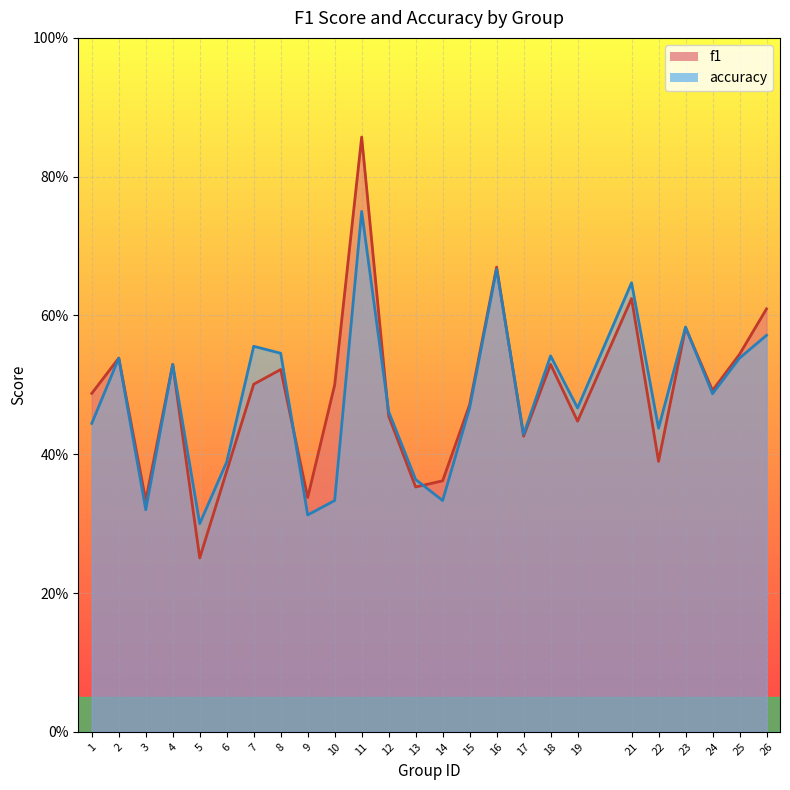

How many interior local valleys does the accuracy series have?

8